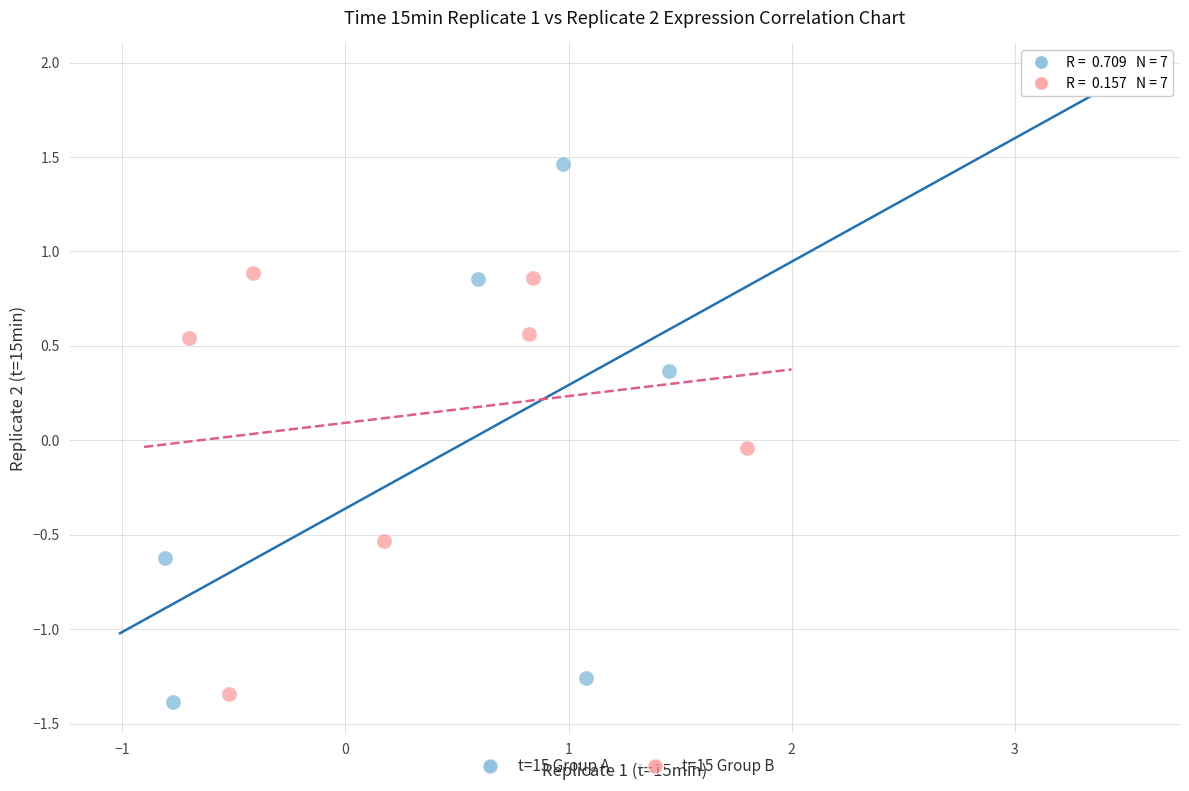

Which series has the largest Y range (max minus min)?

t=15 Group A